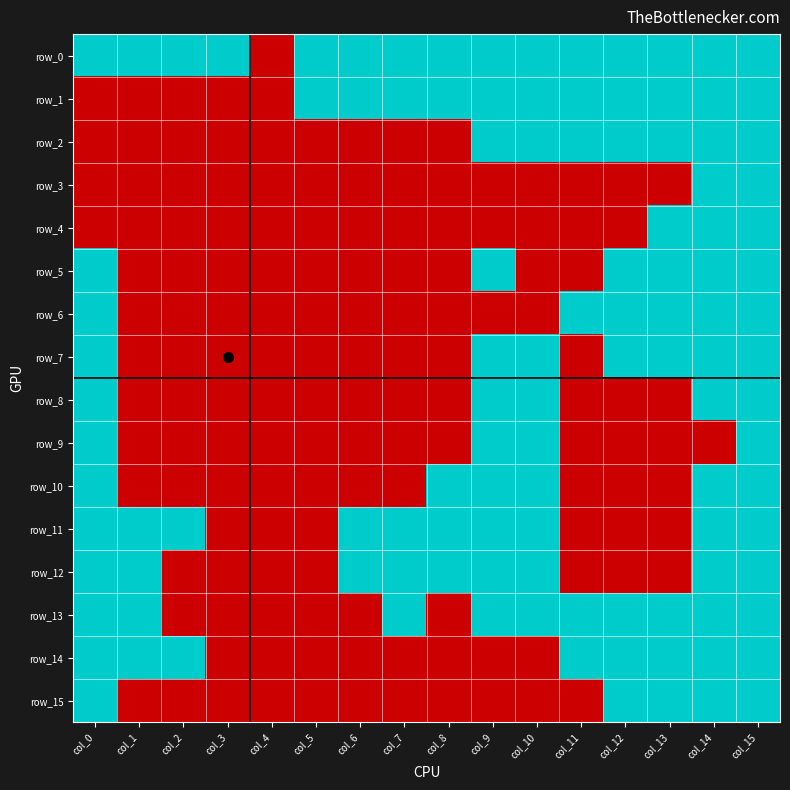

At which category is the sum across all series the highest?

col_15